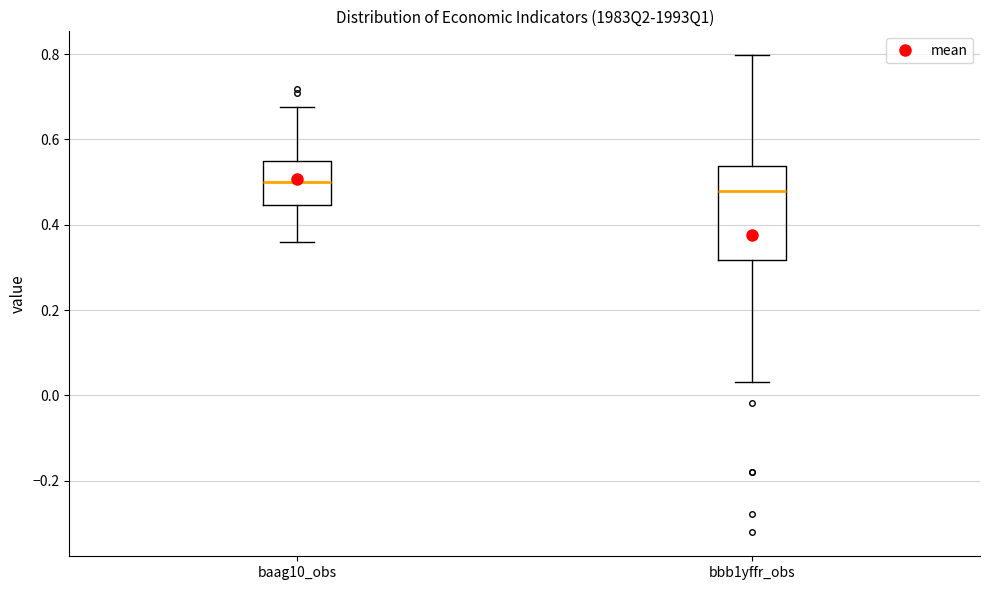

Reading left to right, read every box against the y-axis: the position of its median line, the range the box covers, and the ends of its whiskers. The values are not printed on the chart, so give them approximately, as read against the axis.

baag10_obs: median 0.50, box 0.44 to 0.54, whiskers 0.36 to 0.68
bbb1yffr_obs: median 0.48, box 0.32 to 0.54, whiskers 0.04 to 0.80